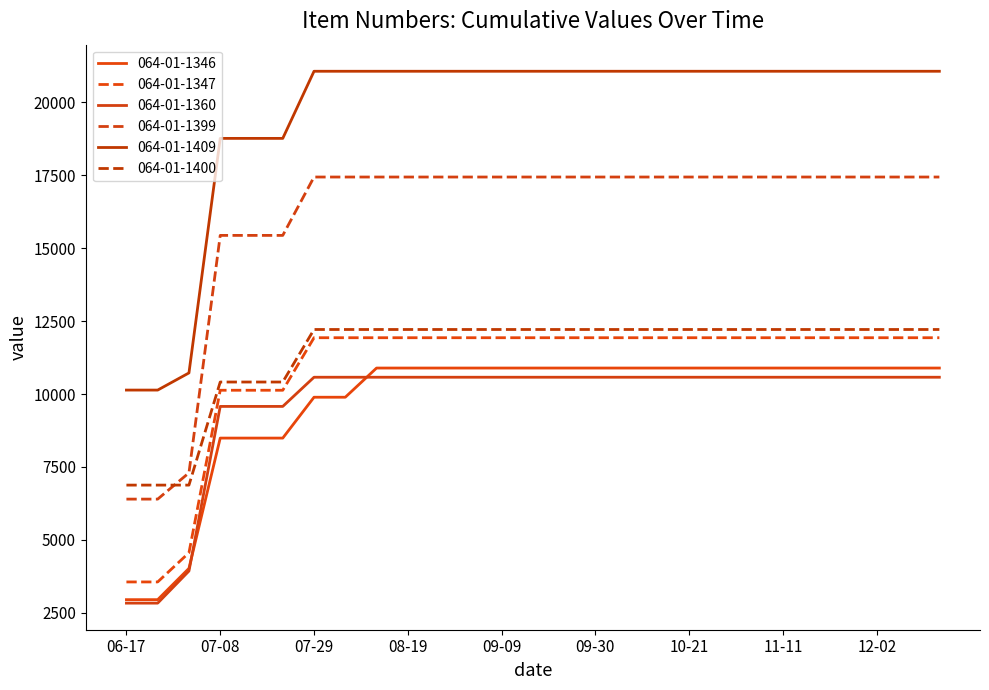

What are all the series names shown in the legend?

064-01-1346, 064-01-1347, 064-01-1360, 064-01-1399, 064-01-1409, 064-01-1400